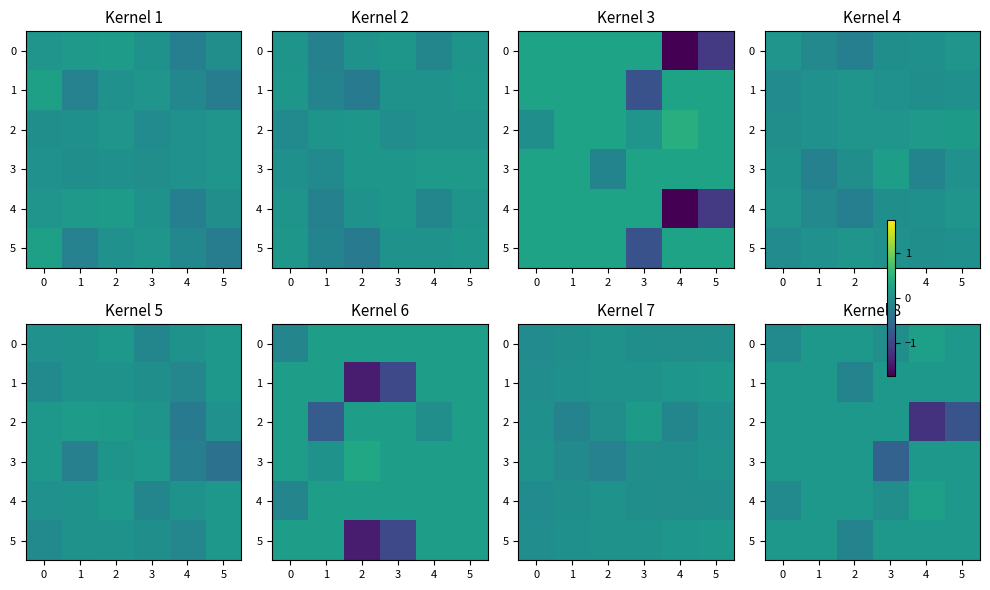

What is the total value across all series at 2?

0.1